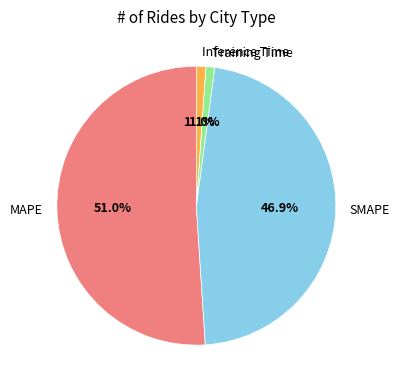

What is the largest slice in the pie chart?

MAPE